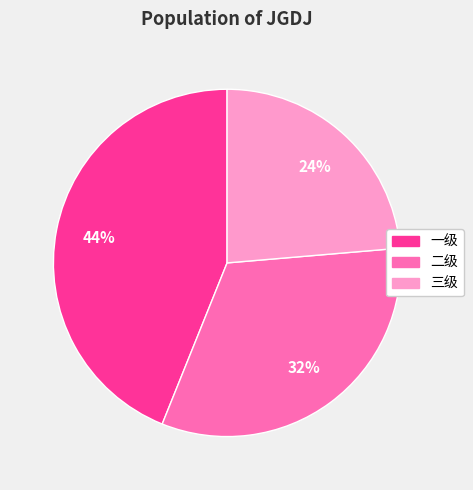

Rank the categories by value from highest to lowest.

一级, 二级, 三级